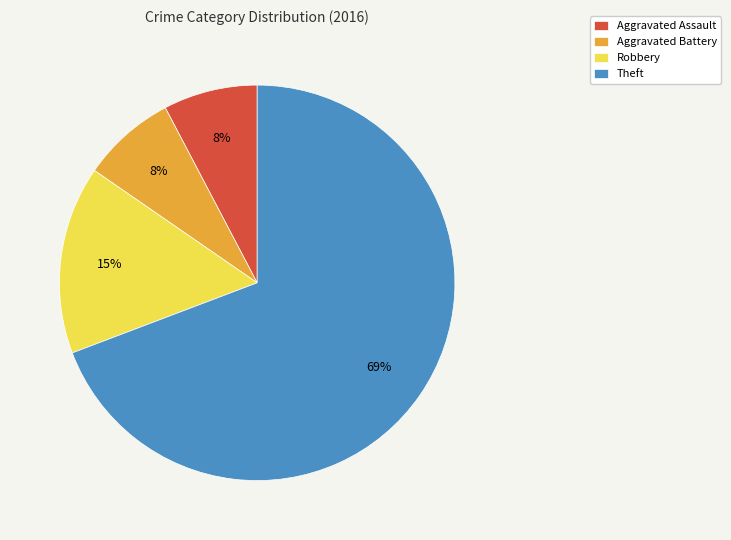

Which slice is the largest?

Theft